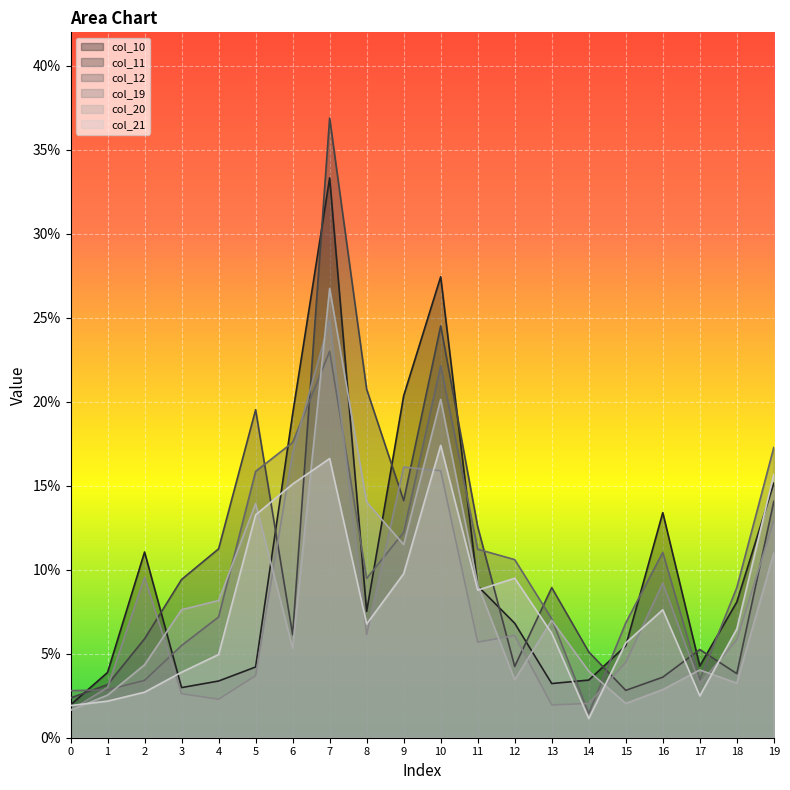

Is the value of col_20 at 10 greater than the value of col_21 at 14?

Yes